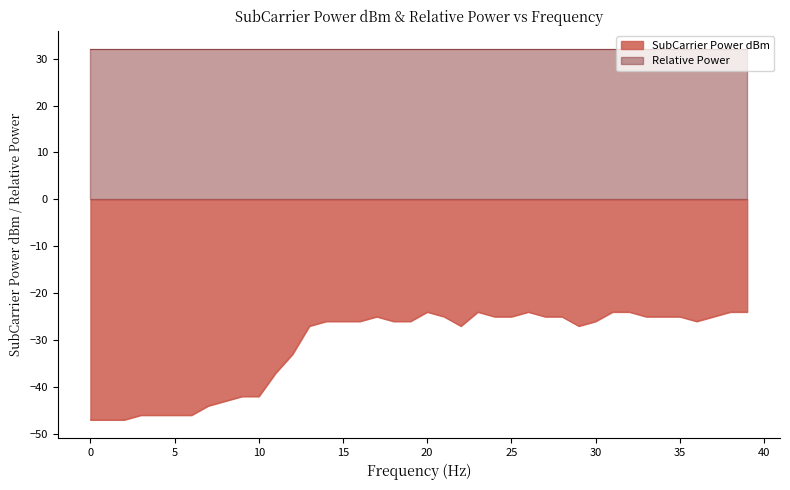

What is the minimum value shown in the chart?

-47